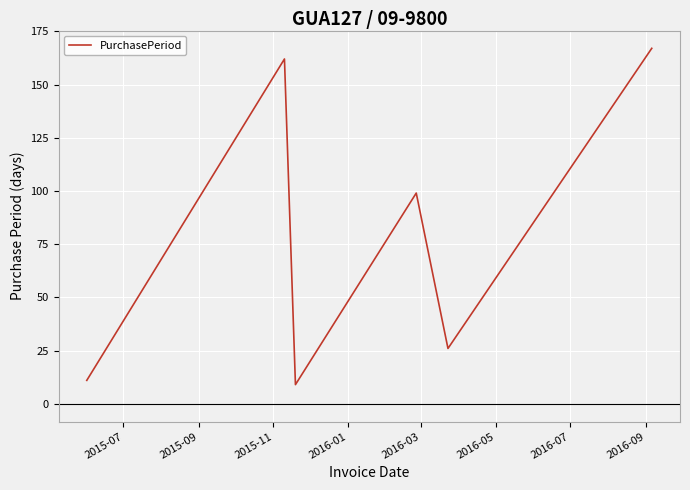

What is the greatest value displayed?

167